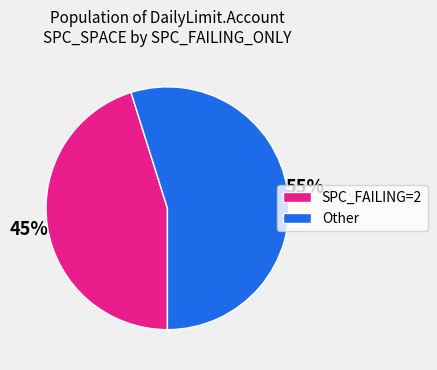

Which category has the biggest portion of the pie?

Other